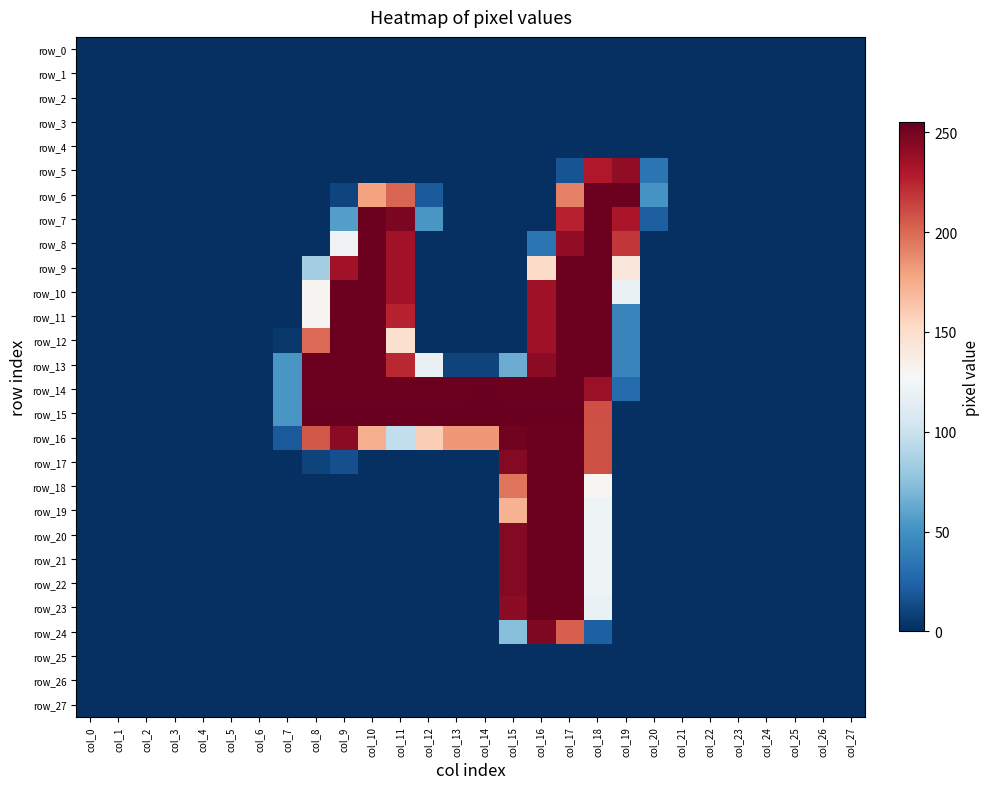

At which category is the sum across all series the highest?

col_17